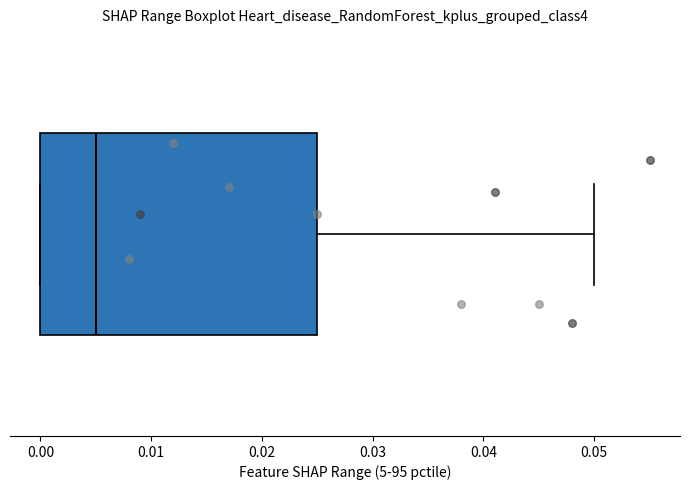

Where does the median line of the box sit on the x-axis? The values are not printed on the chart, so give them approximately, as read against the axis.

0.005